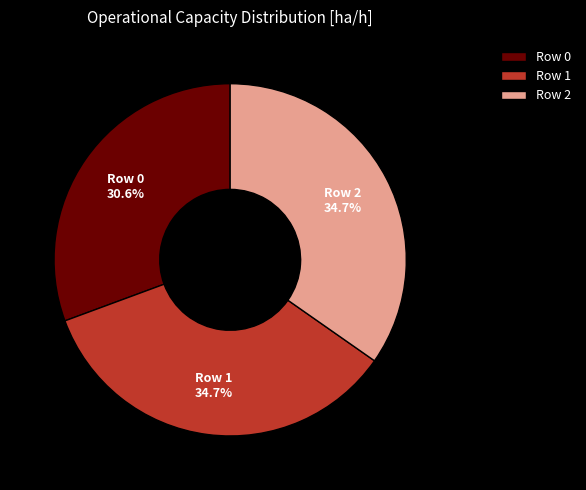

What is the smallest slice in the pie chart?

Row 0